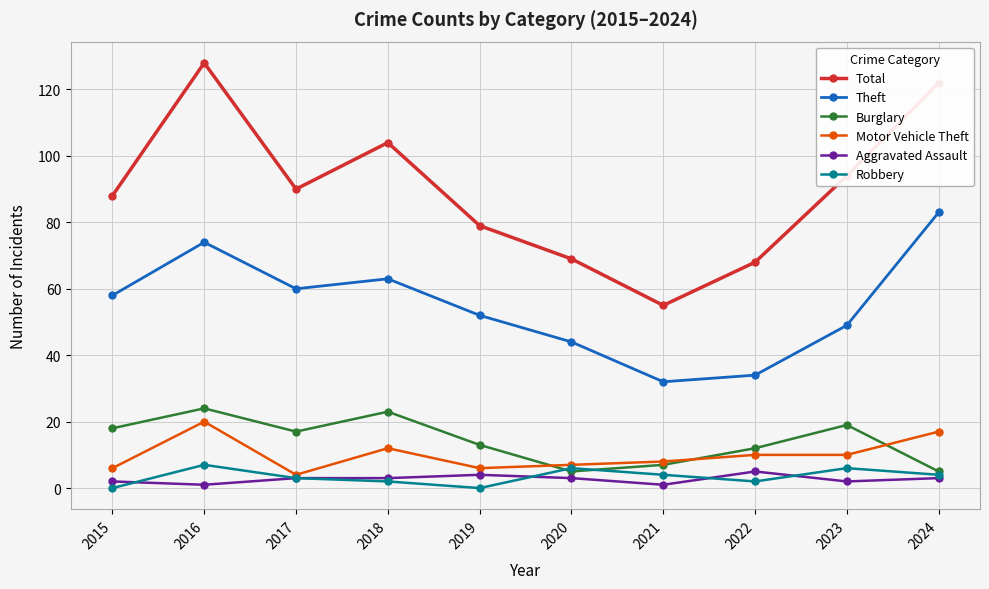

The value of Aggravated Assault at 2024 is 3. True or false?

True